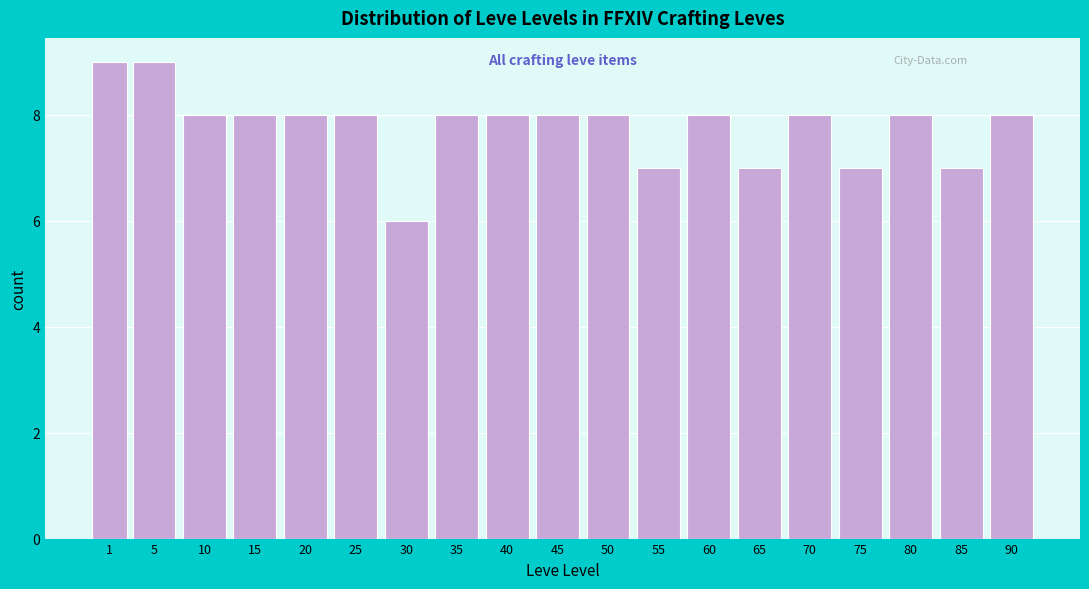

Reading right to left, list all the values displayed in this chart.

8	7	8	7	8	7	8	7	8	8	8	8	6	8	8	8	8	9	9